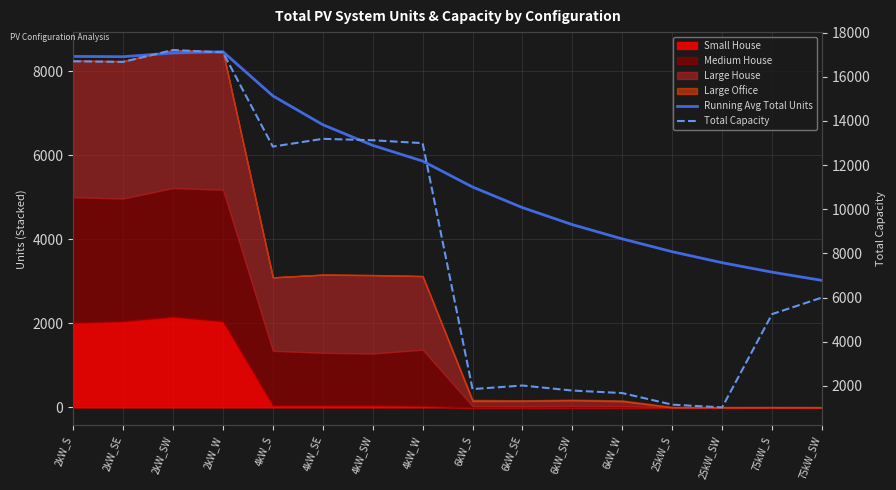

What is the total value across all series at 75kW_S?

8467.1